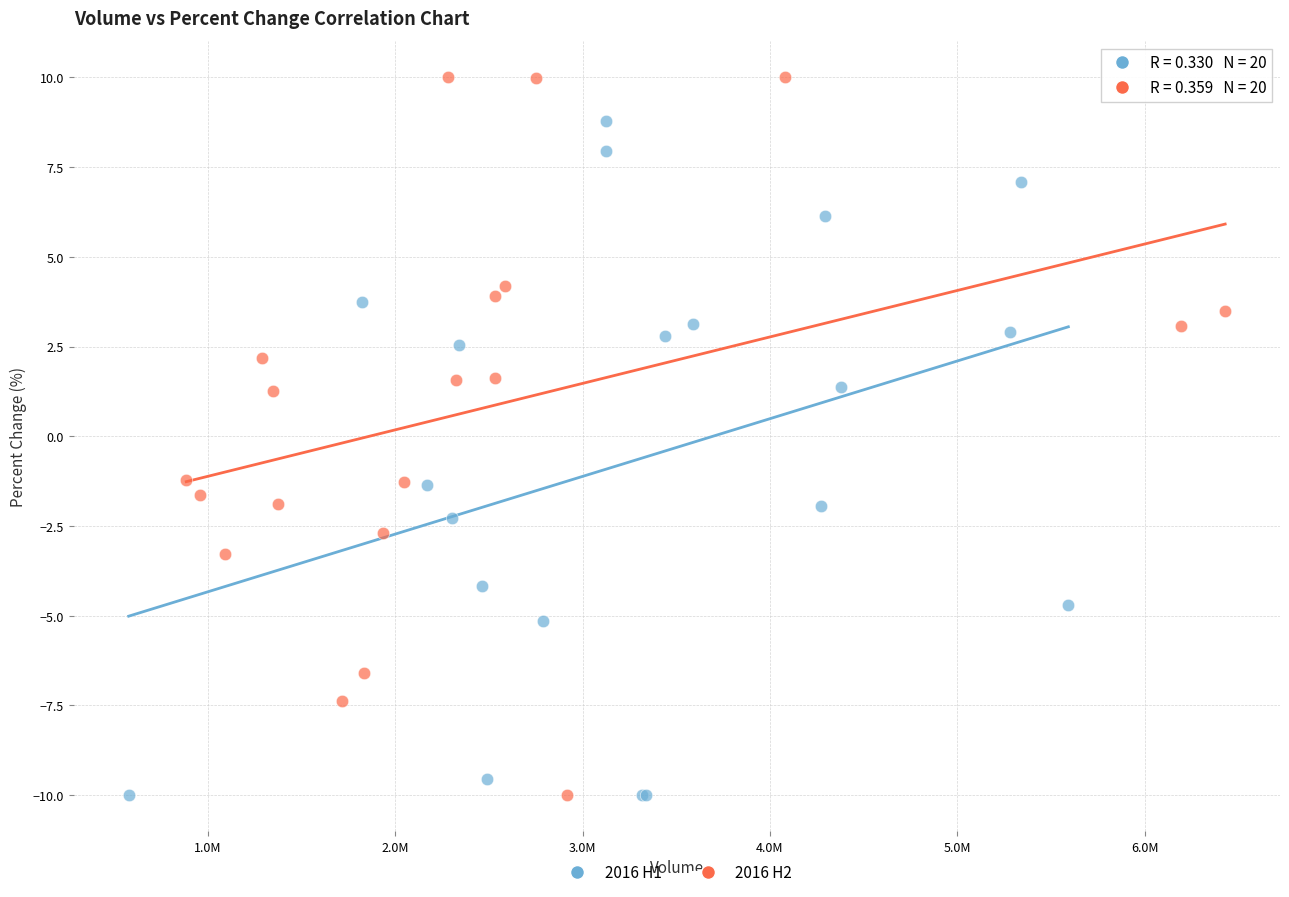

Which series has the widest spread of Y values?

2016 H2